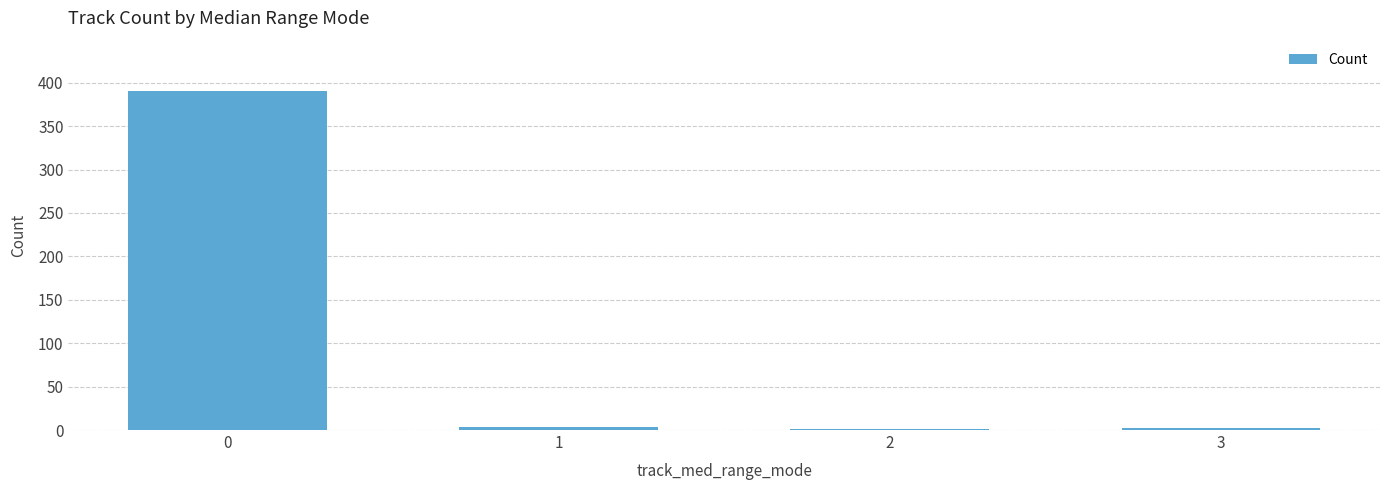

What is the maximum value shown in the chart?

390